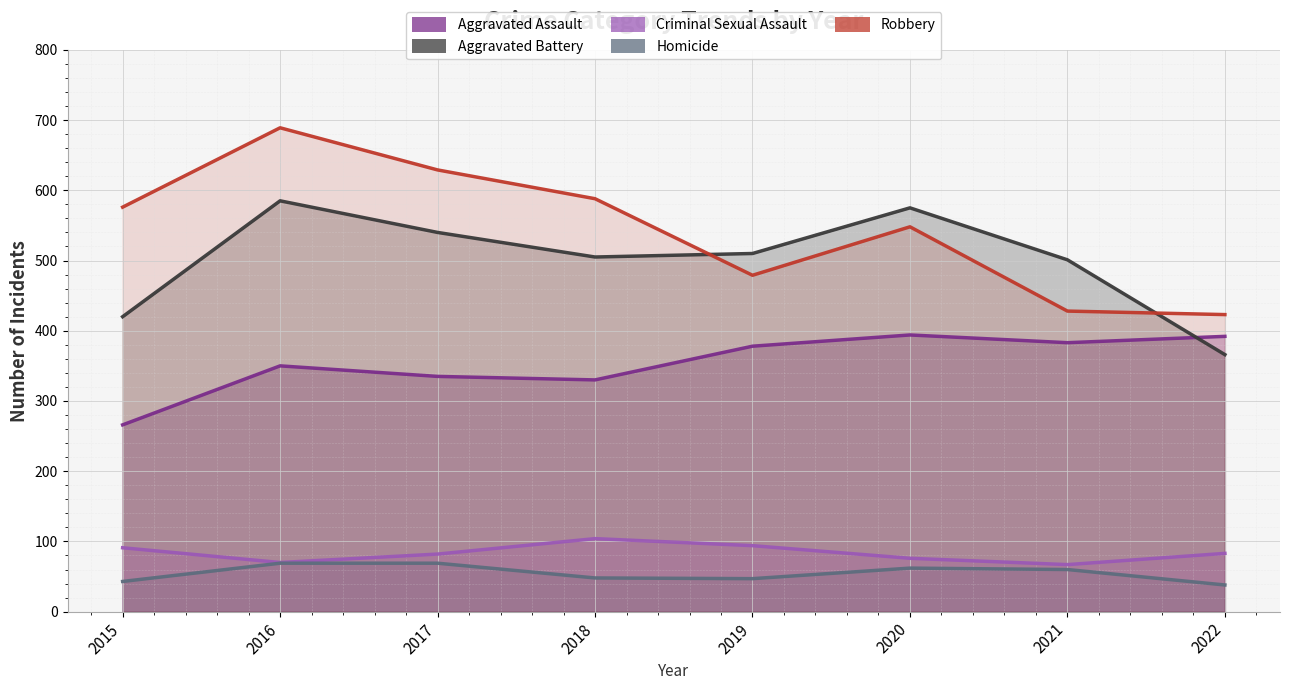

Is it true that Homicide equals 16 at 2022?

False